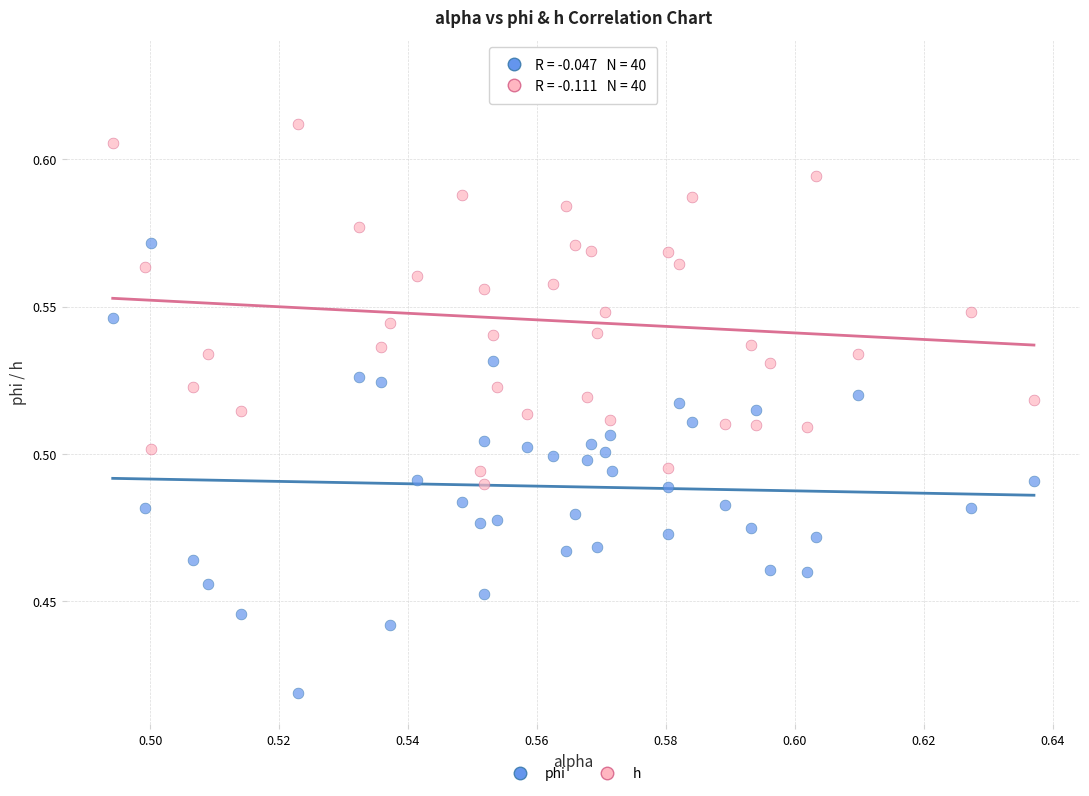

How many data points are displayed?

80